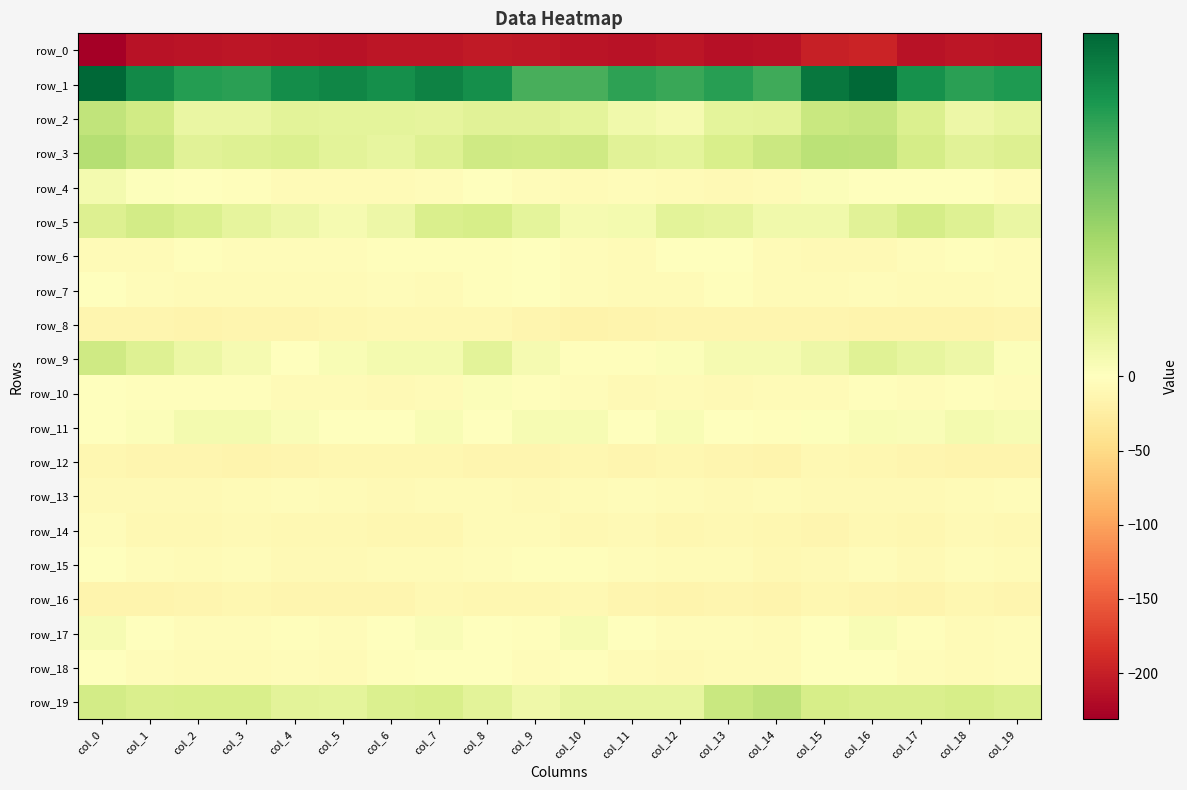

The value of row_16 at col_12 is -15.0. True or false?

True